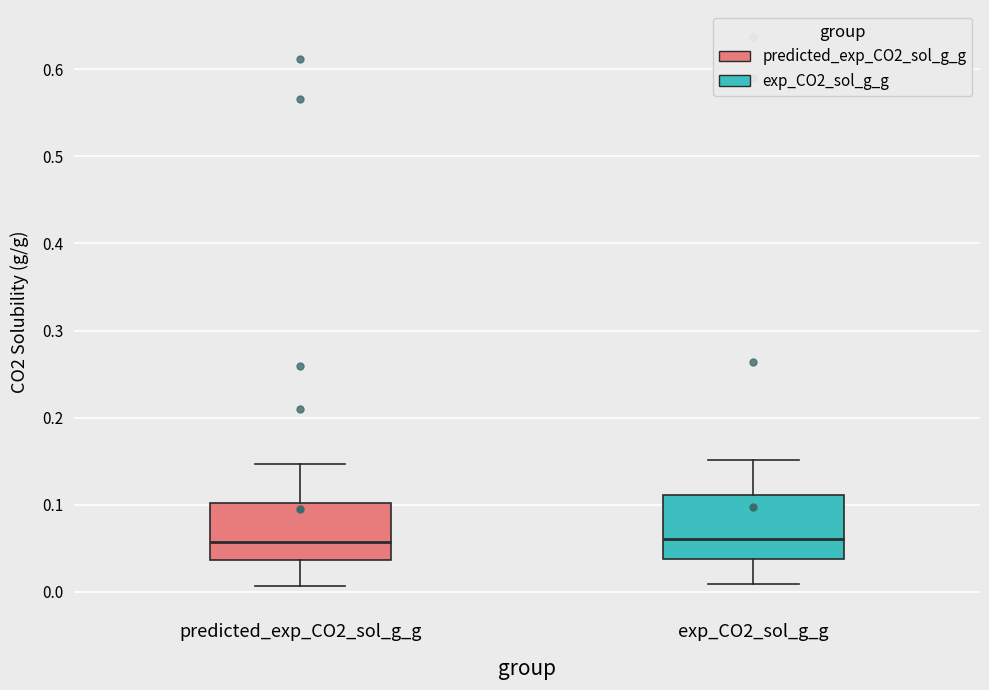

Reading left to right, read every box against the y-axis: the position of its median line, the range the box covers, and the ends of its whiskers. The values are not printed on the chart, so give them approximately, as read against the axis.

predicted_exp_CO2_sol_g_g: median 0.06, box 0.04 to 0.10, whiskers 0.01 to 0.15
exp_CO2_sol_g_g: median 0.06, box 0.04 to 0.11, whiskers 0.01 to 0.15